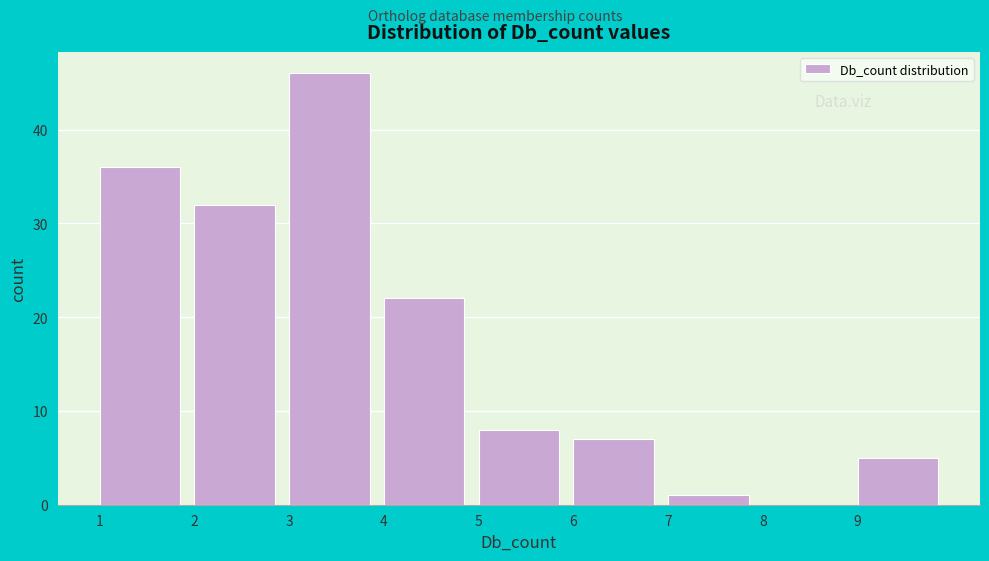

Reading left to right, list every bar in this chart as the range it spans on the x-axis followed by its height. The values are not printed on the chart, so give them approximately, as read against the axis.

1 to 2: 36
2 to 3: 32
3 to 4: 46
4 to 5: 22
5 to 6: 8
6 to 7: 7
7 to 8: 1
8 to 9: 0
9 to 10: 5